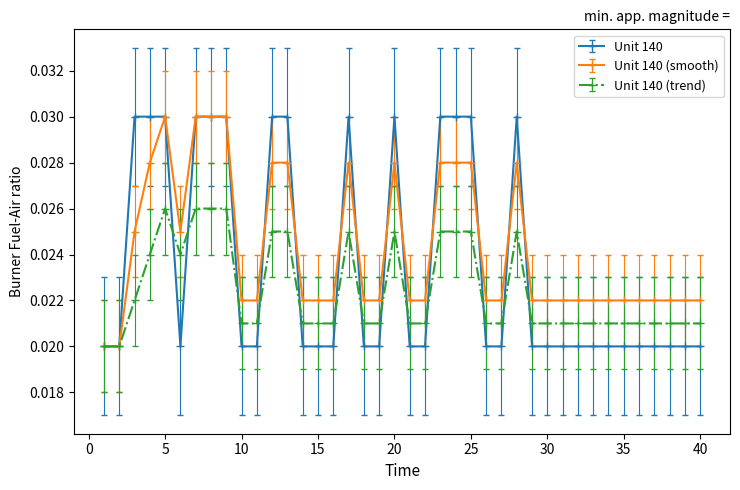

How many series are shown in this chart?

3